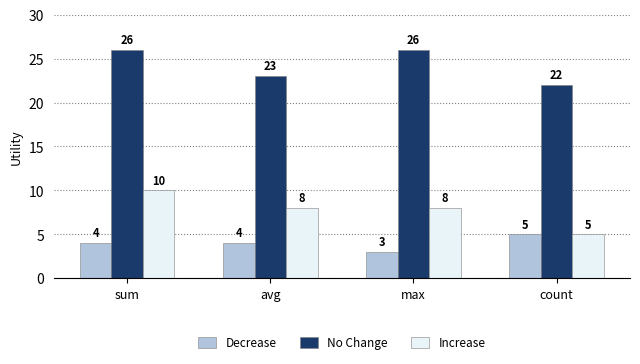

Is the value of No Change at max greater than the value of Decrease at count?

Yes